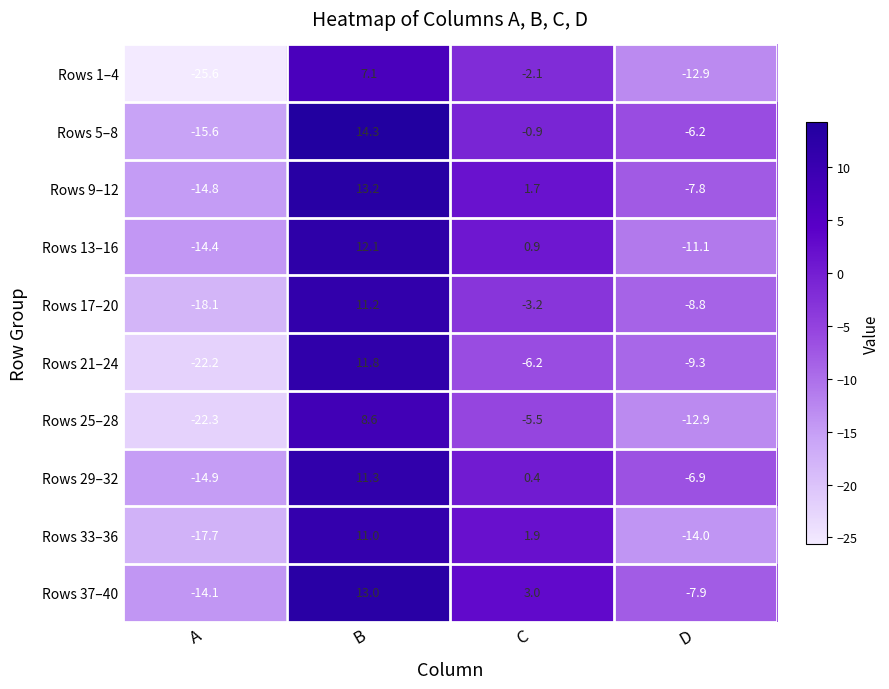

At which category is the sum across all series the highest?

B